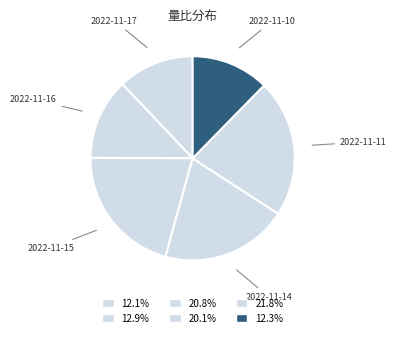

Count the number of slices in the pie.

6